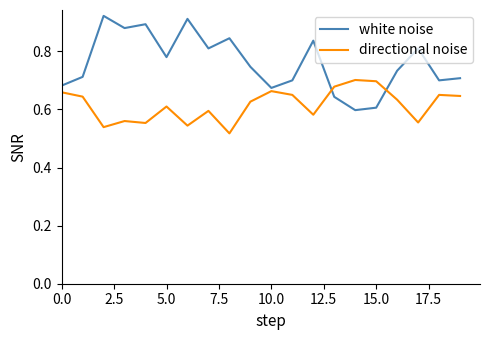

After their last crossing, which series has the higher values: directional noise or white noise?

white noise